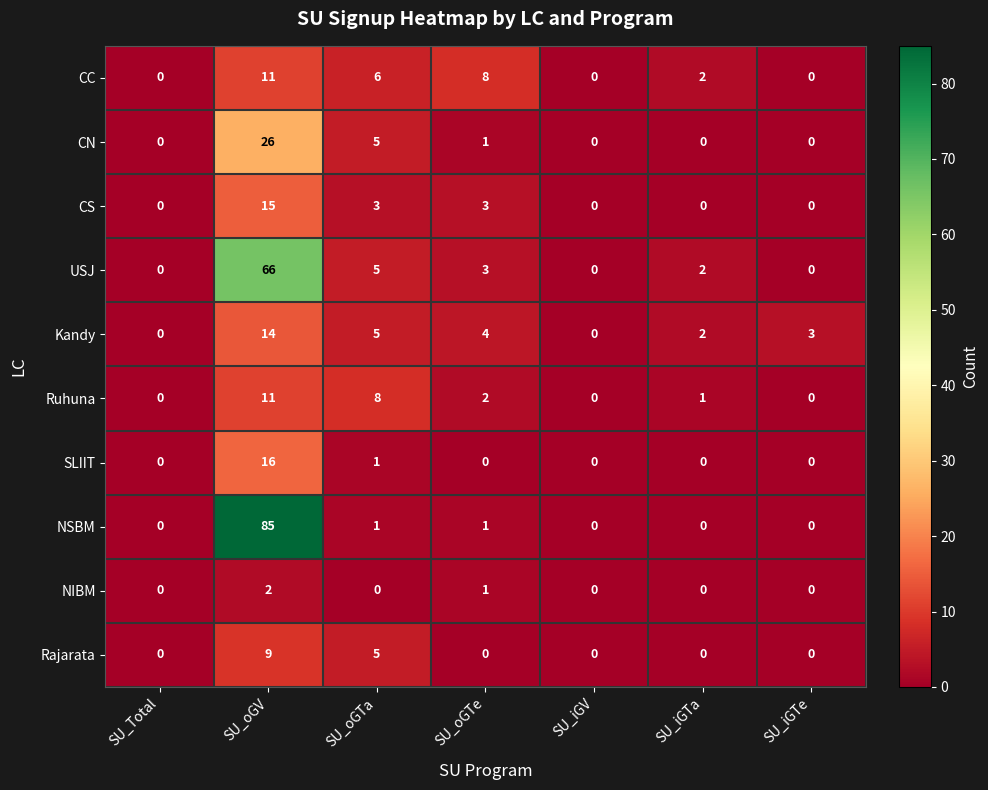

Is it true that Ruhuna equals 0 at SU_Total?

True